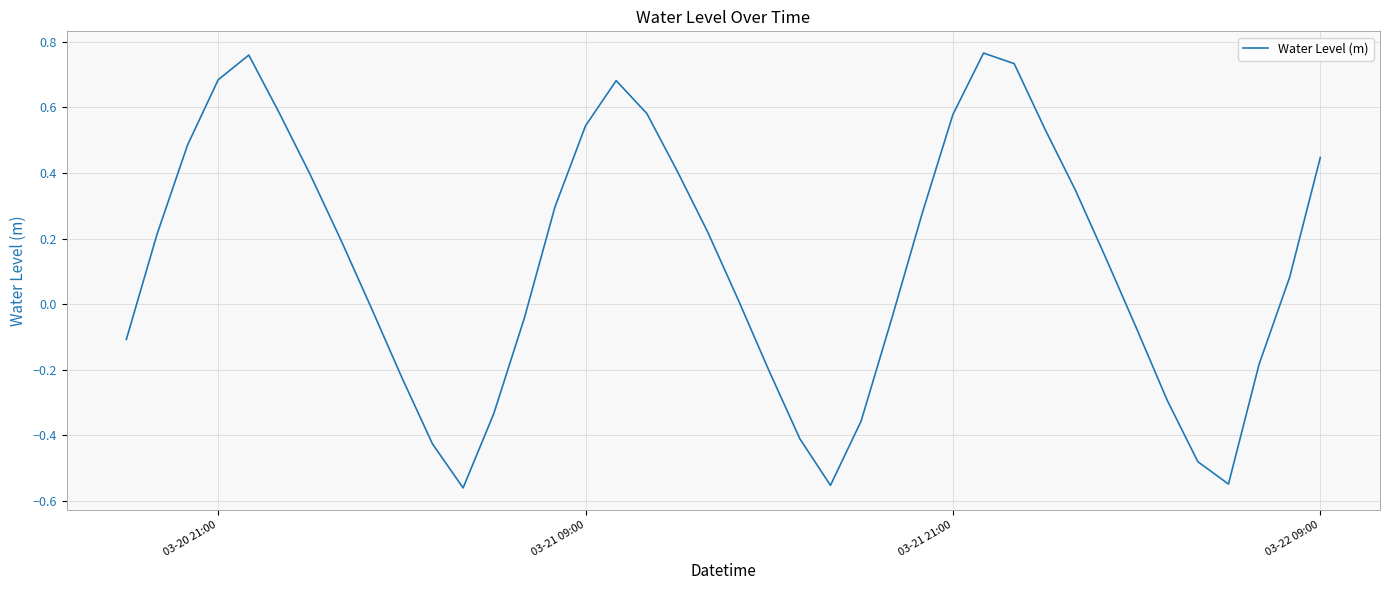

What is the difference between the maximum and minimum values?

1.3